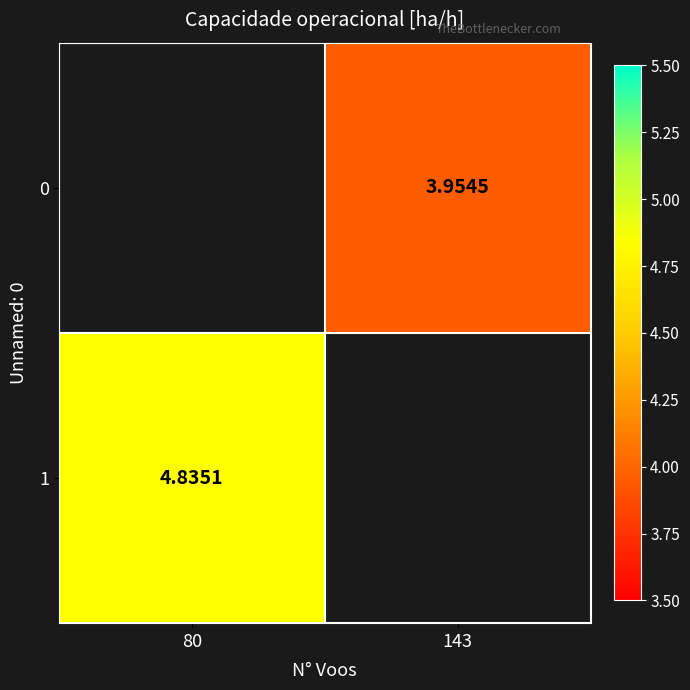

At which label does 1 reach its minimum?

80